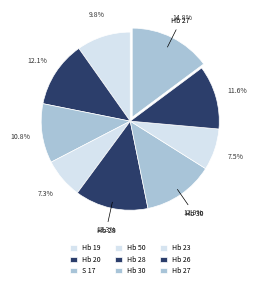

How many segments does this pie chart have?

9